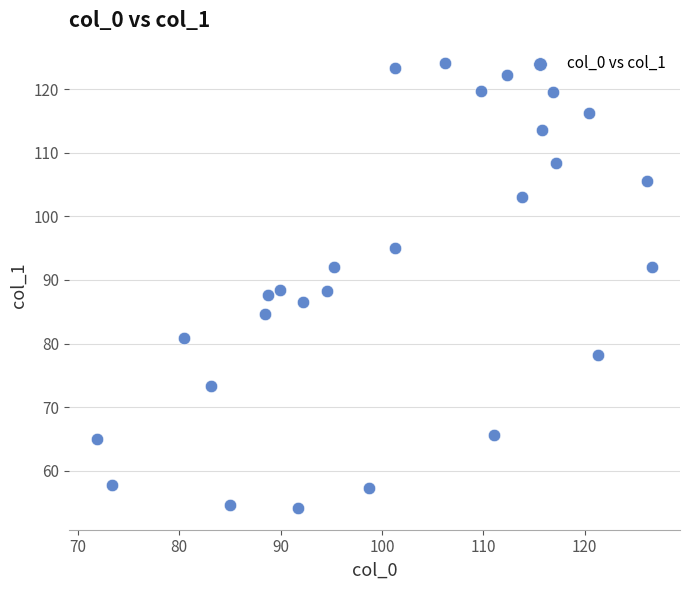

What is the range of Y values (max minus min)?

69.9